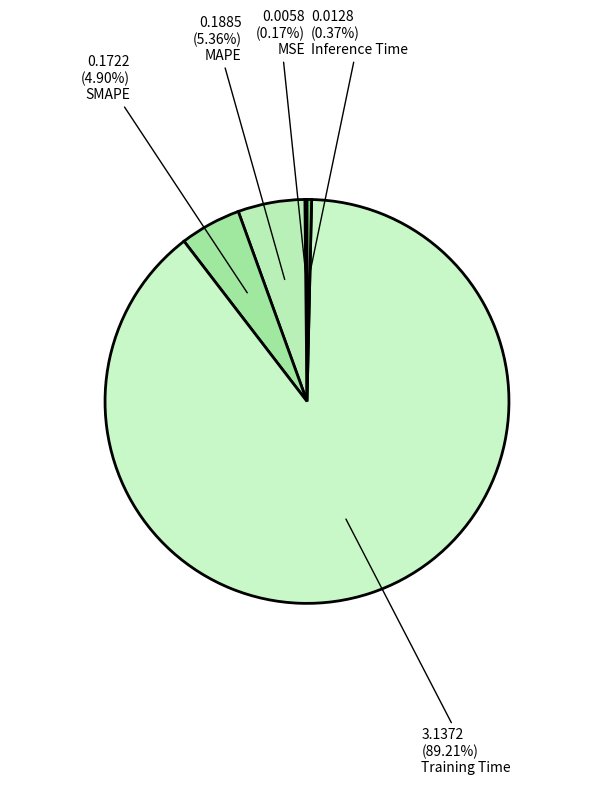

To the nearest percent, what is the average slice percentage?

20%